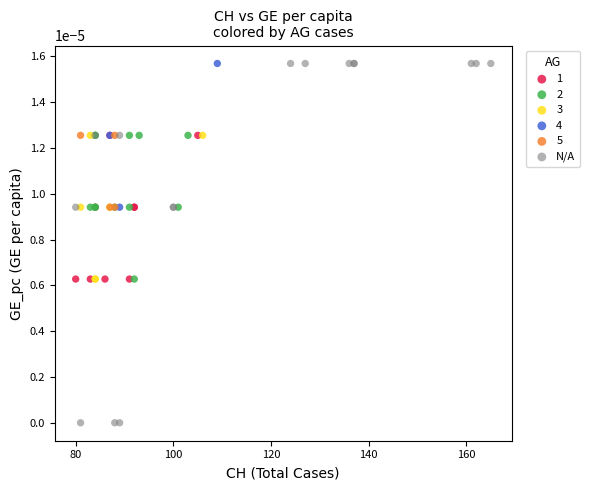

Which series reaches the minimum Y coordinate?

N/A